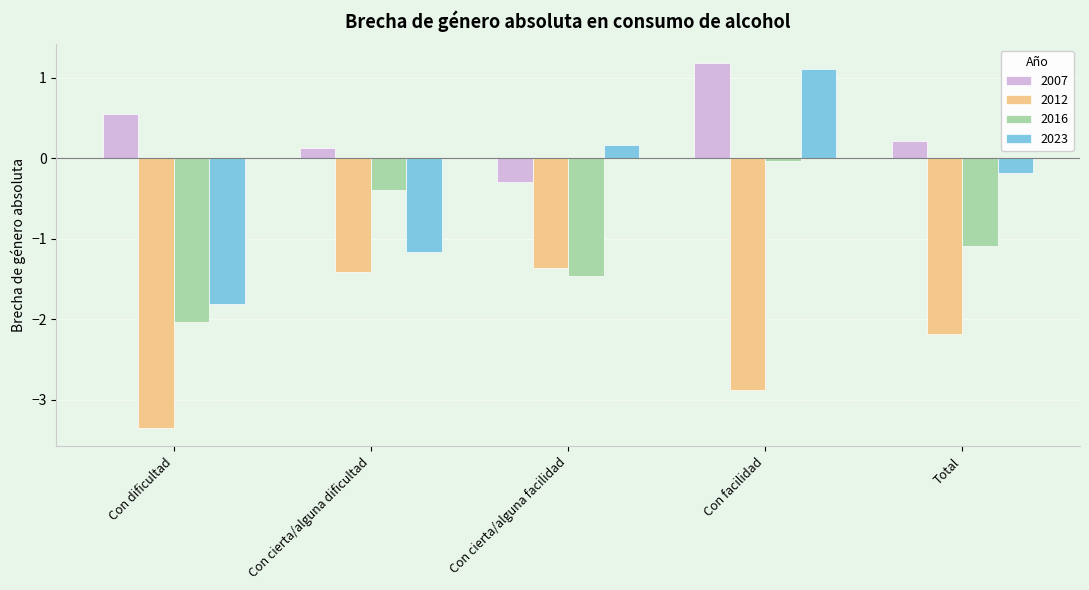

What is the greatest value displayed?

1.2